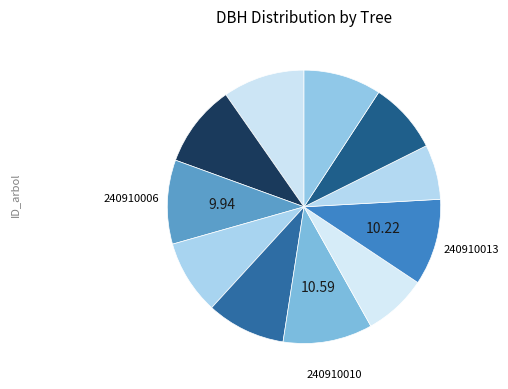

How many segments does this pie chart have?

11